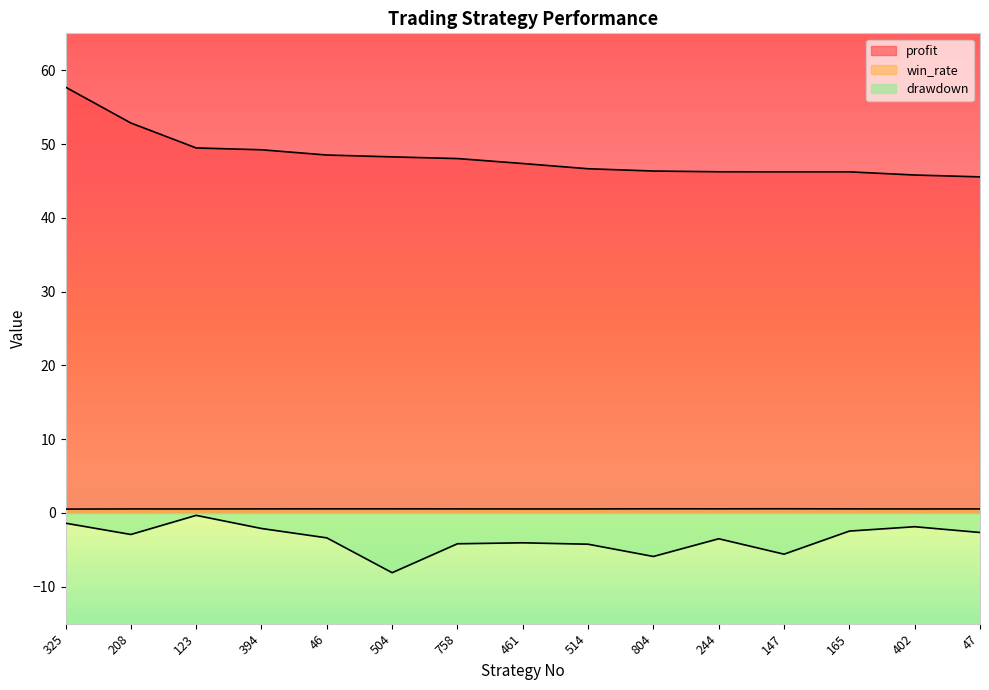

List the labels in order of win_rate value, smallest first.

325, 461, 123, 402, 514, 208, 47, 758, 394, 165, 504, 46, 244, 804, 147